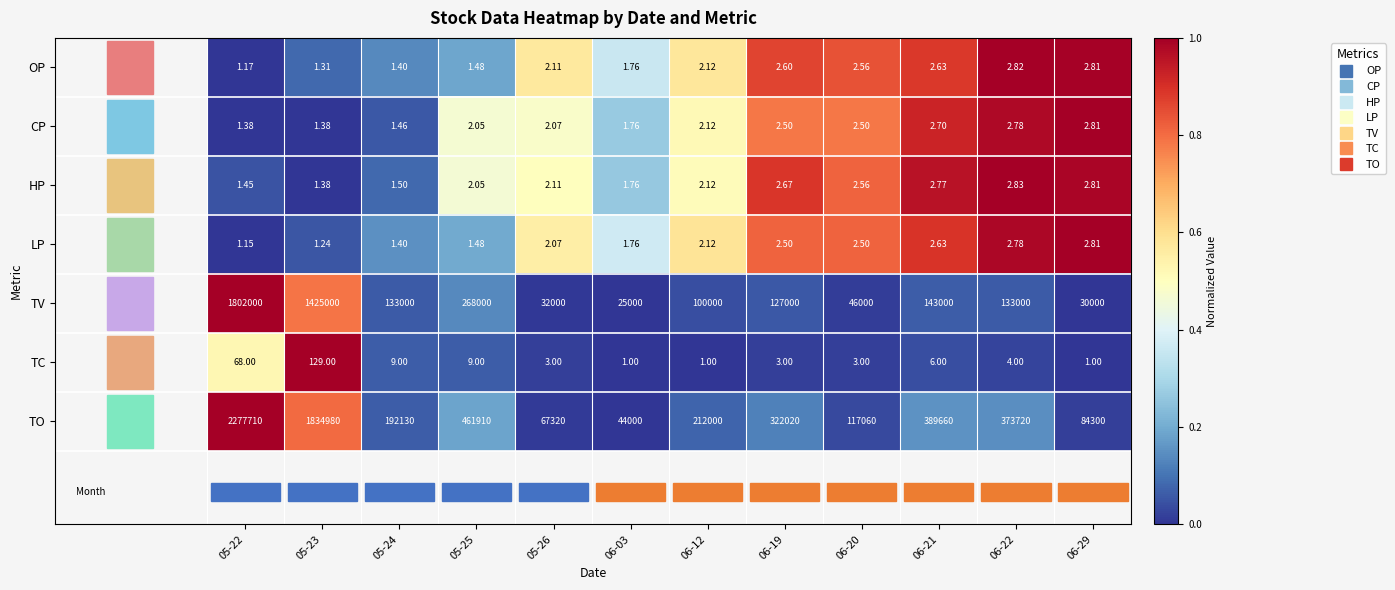

Which series has the largest total across all categories?

TO